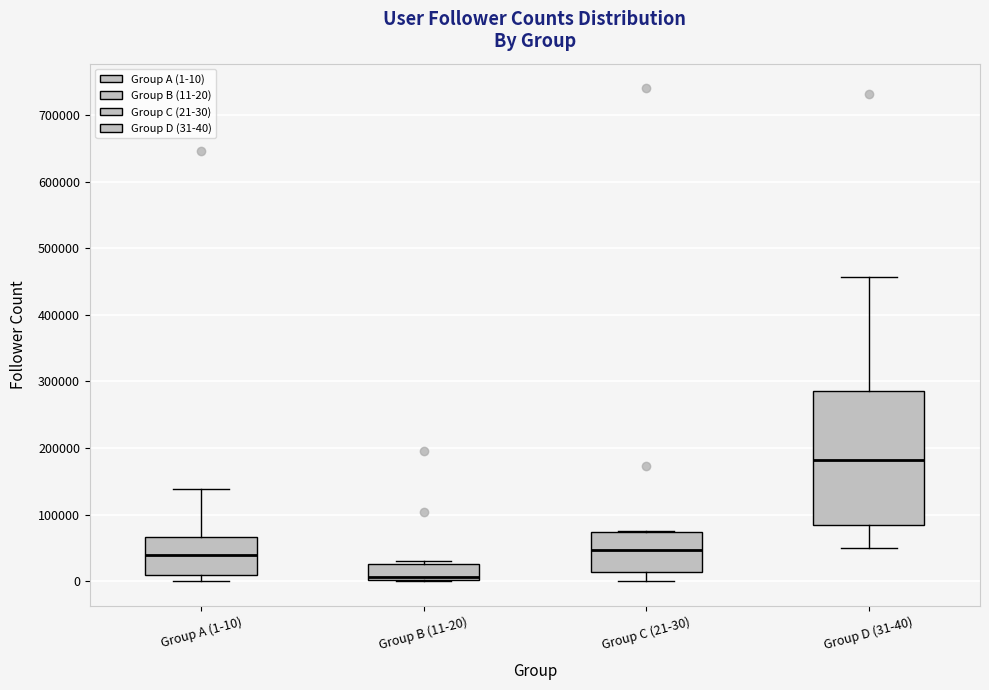

Reading left to right, read every box against the y-axis: the position of its median line, the range the box covers, and the ends of its whiskers. The values are not printed on the chart, so give them approximately, as read against the axis.

Group A (1-10): median 40000, box 10000 to 70000, whiskers 0 to 140000
Group B (11-20): median 10000, box 0 to 30000, whiskers 0 to 30000 (just above the box's upper edge)
Group C (21-30): median 50000, box 10000 to 70000, whiskers 0 to 70000
Group D (31-40): median 180000, box 80000 to 290000, whiskers 50000 to 460000